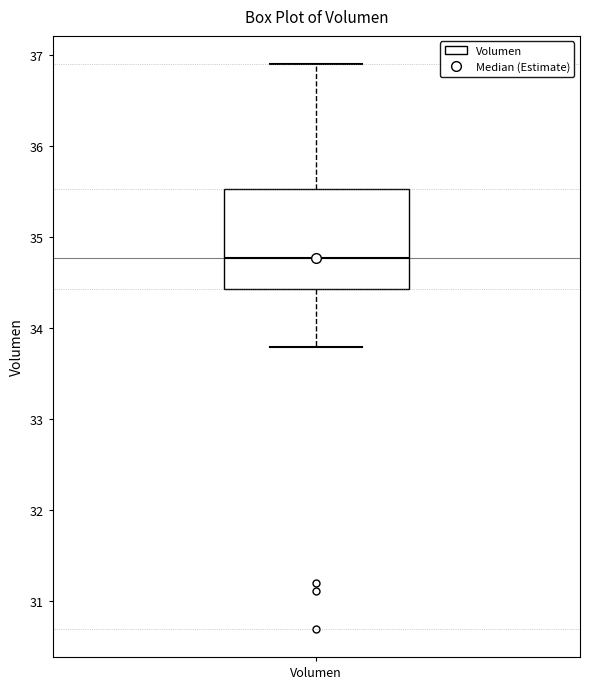

Transcribe this box plot: give where the median line is, the range the box spans, and where the two whiskers end, as read against the y-axis. The values are not printed on the chart, so give them approximately, as read against the axis.

median 34.8, box 34.4 to 35.5, whiskers 33.8 to 36.9